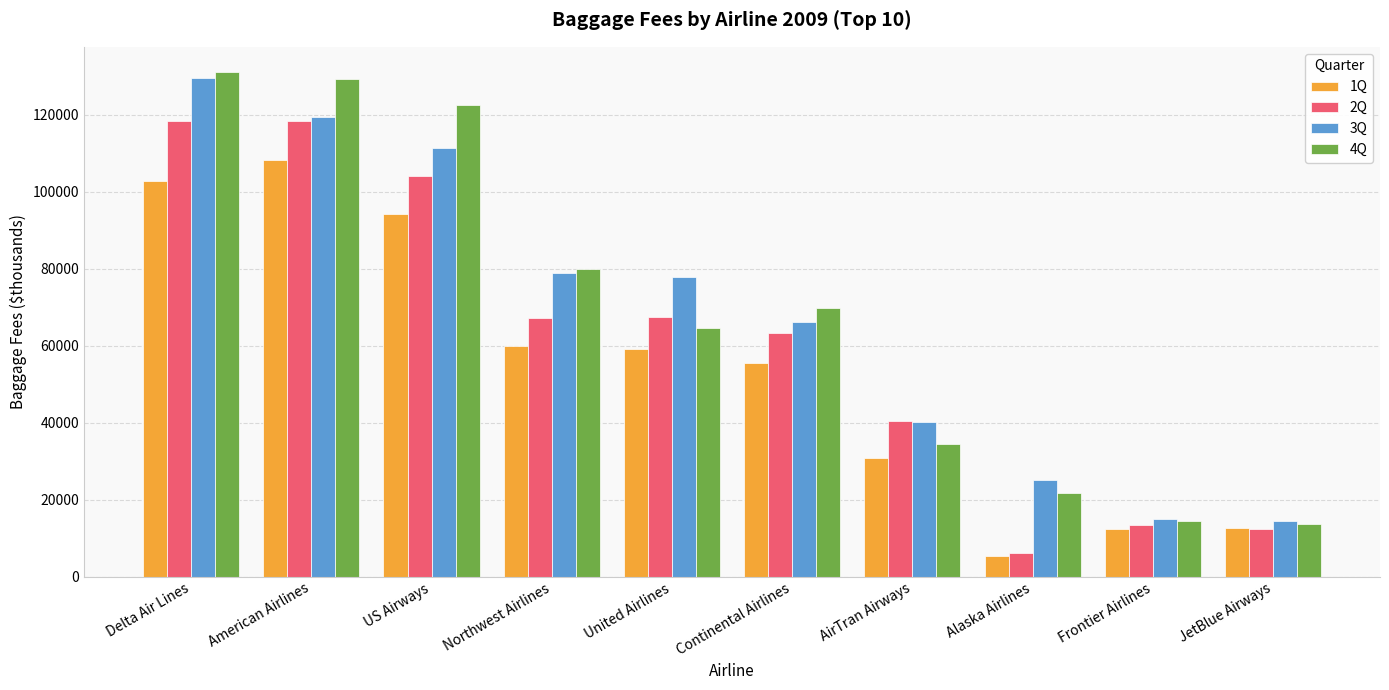

What is the difference between the maximum and minimum values in the 1Q series?

102727